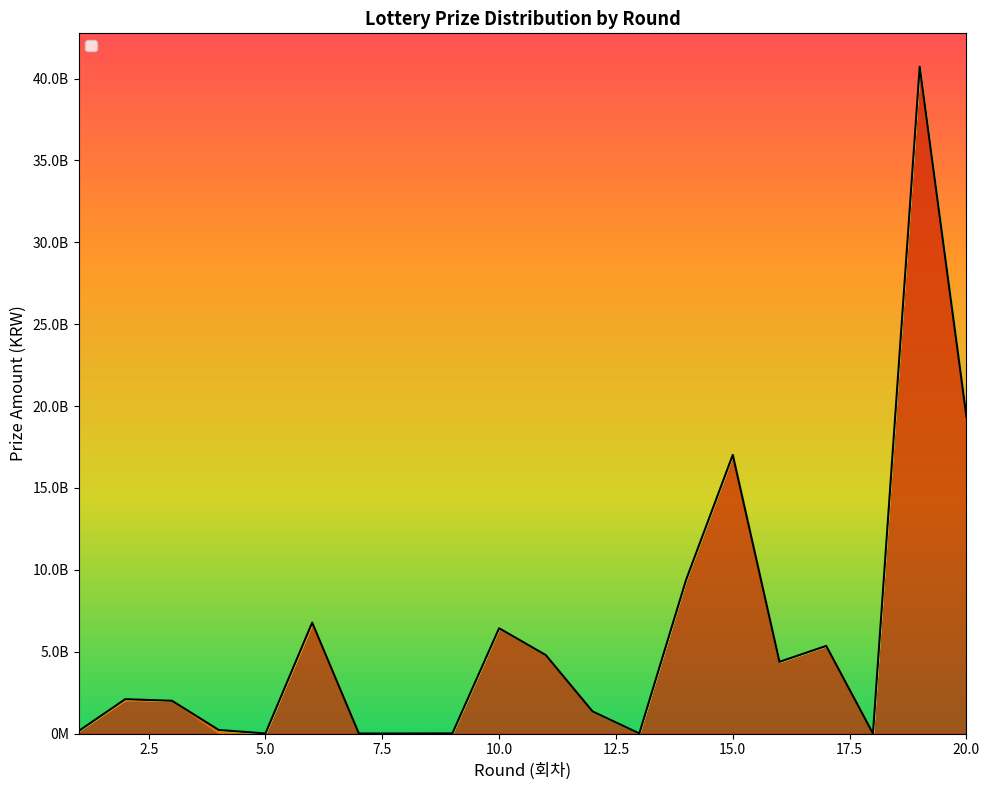

The _2 series shows 1885405 at 3. True or false?

False